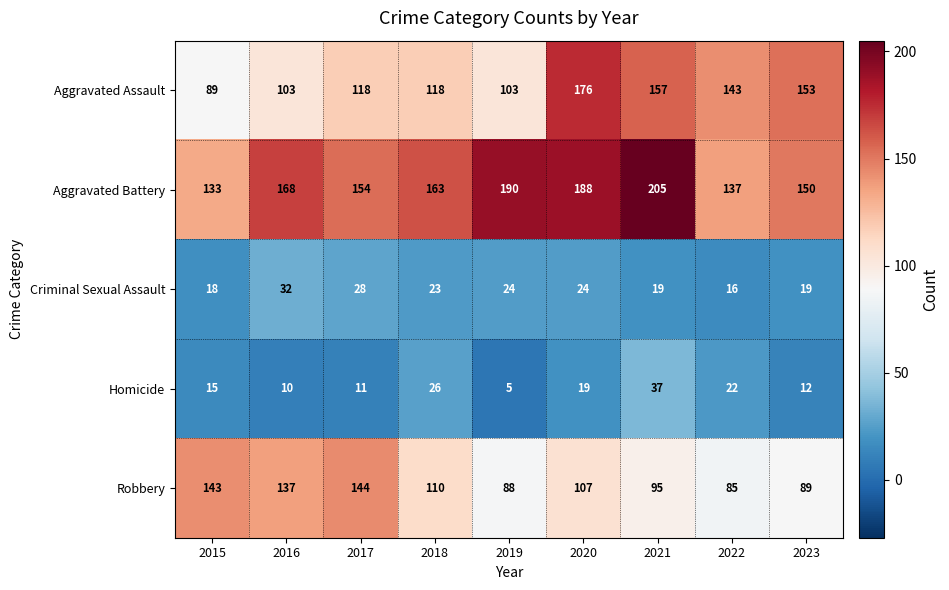

What is the sum of all Criminal Sexual Assault values?

203